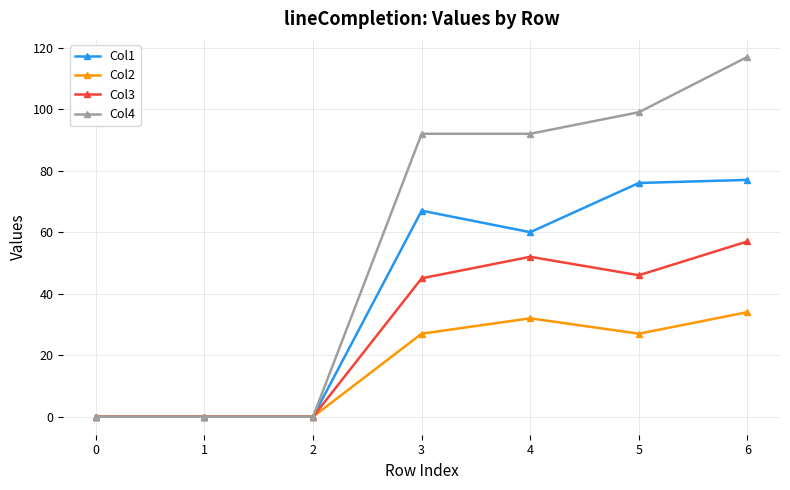

List the series in order of their overall mean, lowest first.

Col2, Col3, Col1, Col4